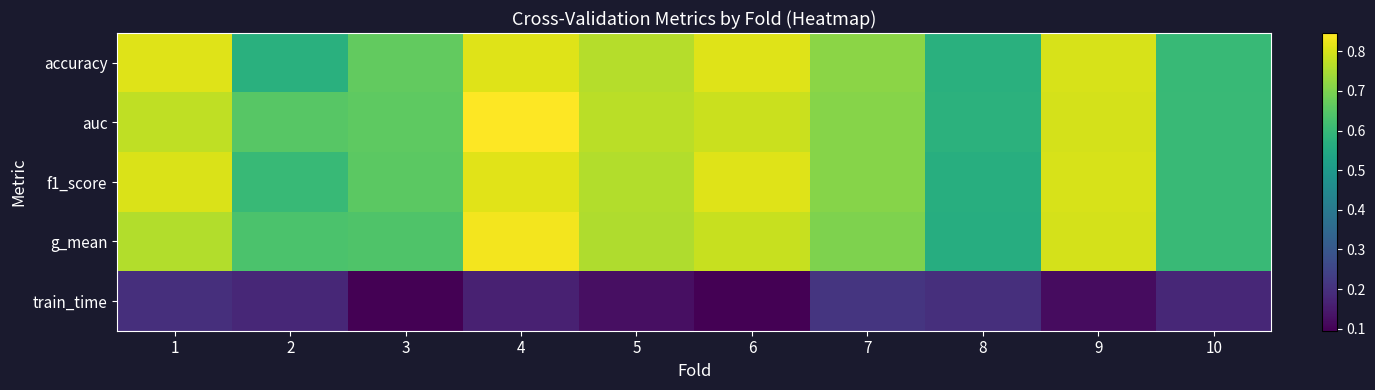

How many series are shown in this chart?

5